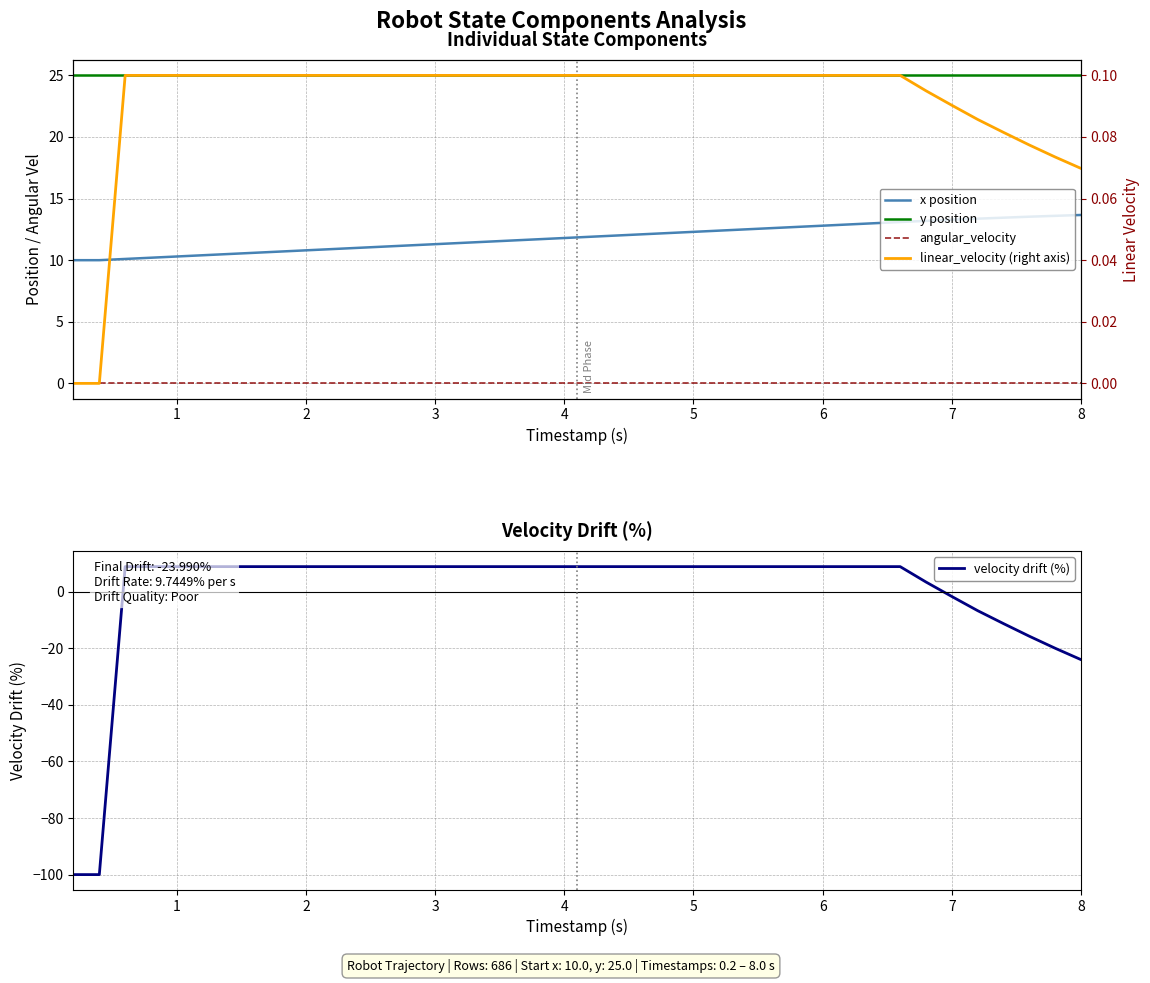

At how many categories does at least one series exceed -77?

40